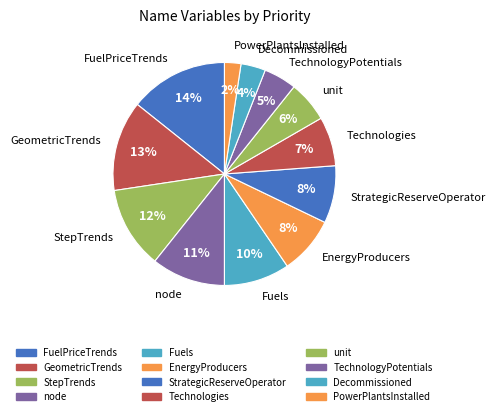

To the nearest percent, what is the average slice percentage?

8%